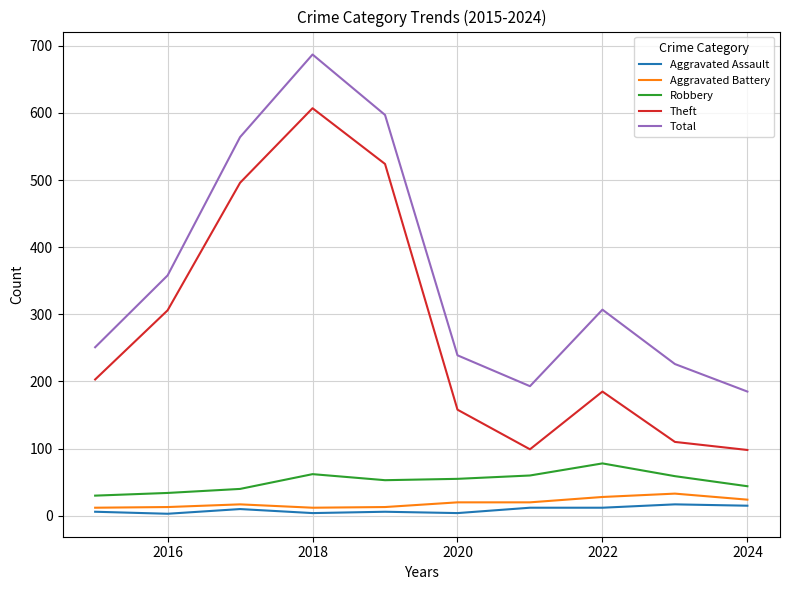

True or false: Total and Aggravated Assault intersect in this chart.

False